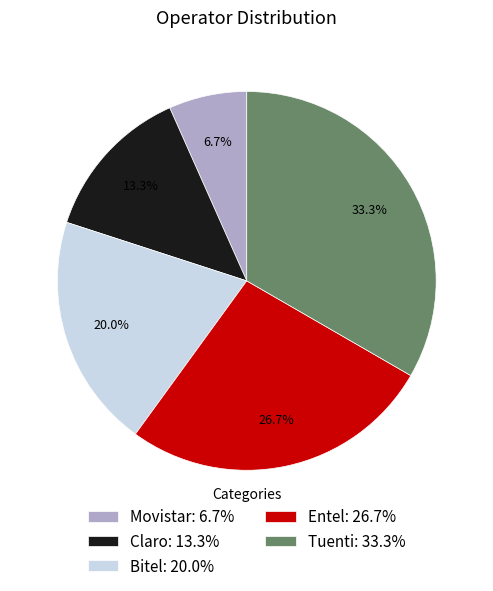

Rank the categories by value from lowest to highest.

Movistar, Claro, Bitel, Entel, Tuenti